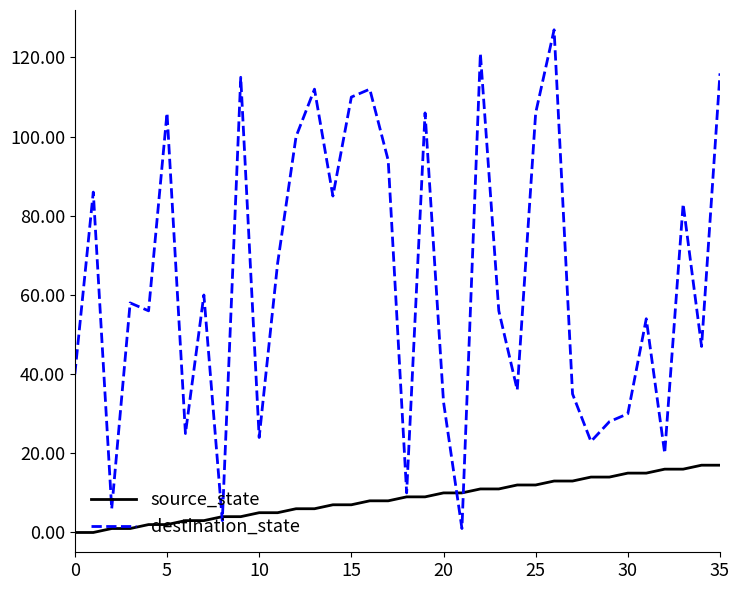

Which series has the widest spread of values?

destination_state